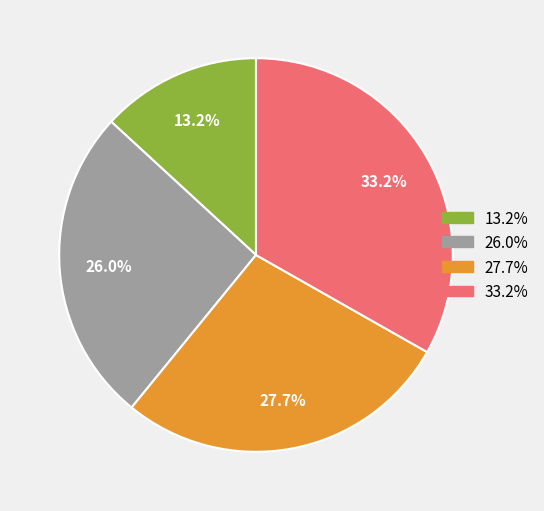

Which slice is the smallest?

13.2%